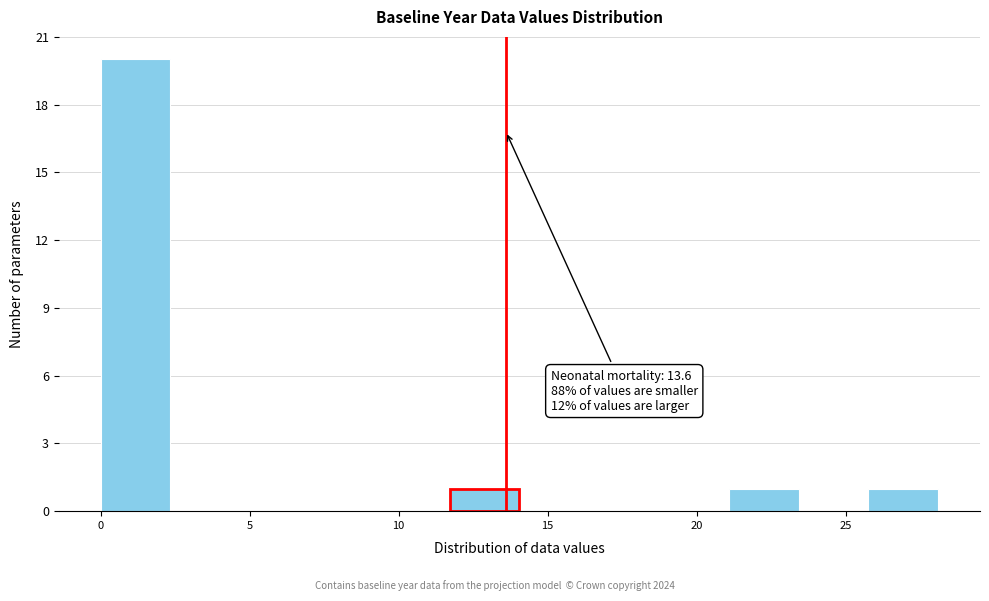

Which range on the x-axis has the tallest bar?

0.0 to 2.5